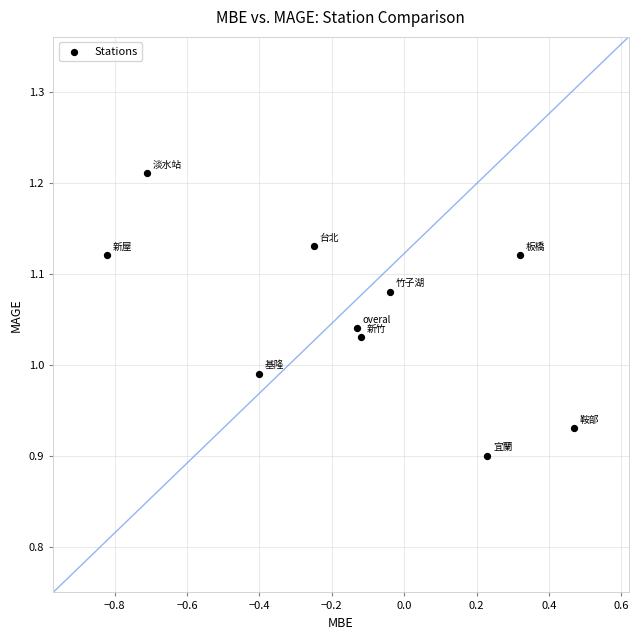

What is the range of Y values (max minus min)?

0.3